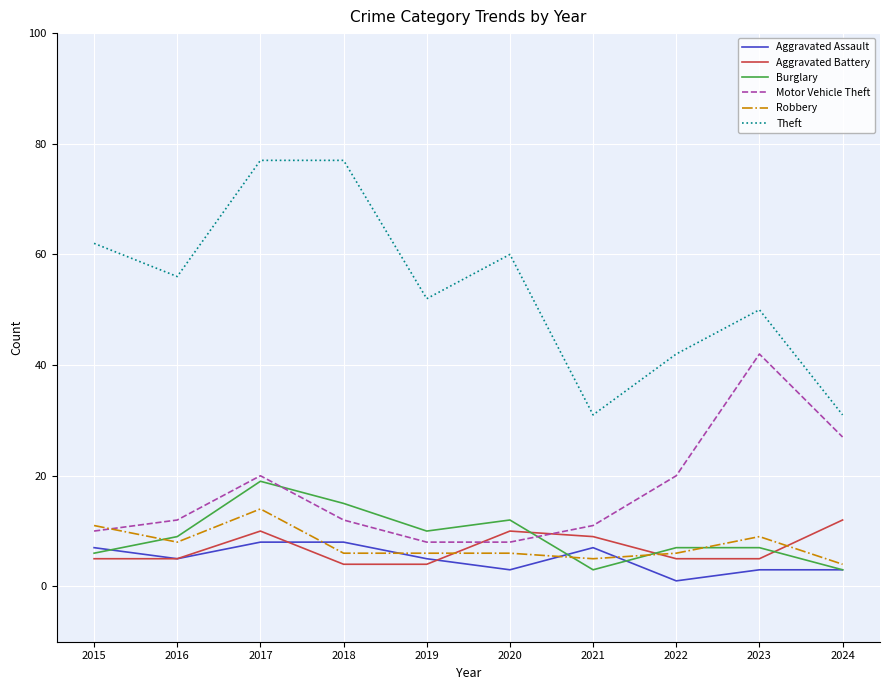

Reading left to right, transcribe all the data shown in this chart.

Aggravated Assault: 2015=7	2016=5	2017=8	2018=8	2019=5	2020=3	2021=7	2022=1	2023=3	2024=3
Aggravated Battery: 2015=5	2016=5	2017=10	2018=4	2019=4	2020=10	2021=9	2022=5	2023=5	2024=12
Burglary: 2015=6	2016=9	2017=19	2018=15	2019=10	2020=12	2021=3	2022=7	2023=7	2024=3
Motor Vehicle Theft: 2015=10	2016=12	2017=20	2018=12	2019=8	2020=8	2021=11	2022=20	2023=42	2024=27
Robbery: 2015=11	2016=8	2017=14	2018=6	2019=6	2020=6	2021=5	2022=6	2023=9	2024=4
Theft: 2015=62	2016=56	2017=77	2018=77	2019=52	2020=60	2021=31	2022=42	2023=50	2024=31